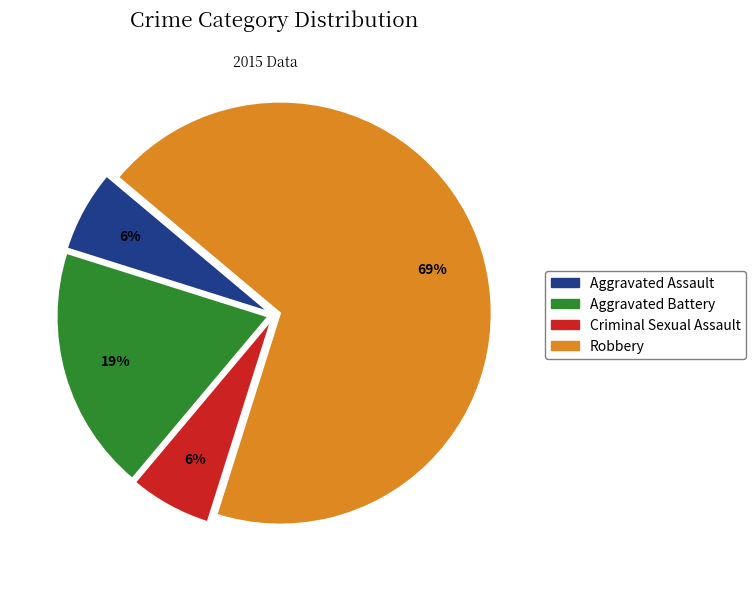

Does any single category account for the majority?

Yes